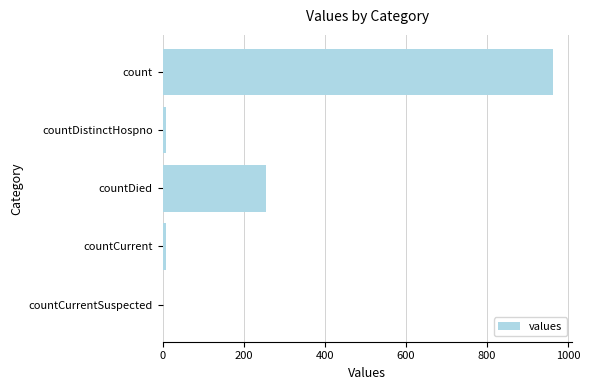

Is it true that the value at count is 1267?

False